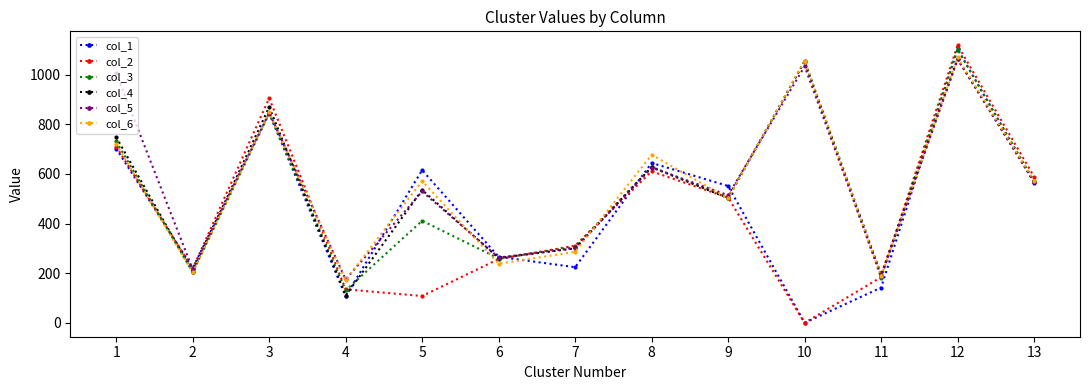

Which series has the largest range (max minus min)?

col_2